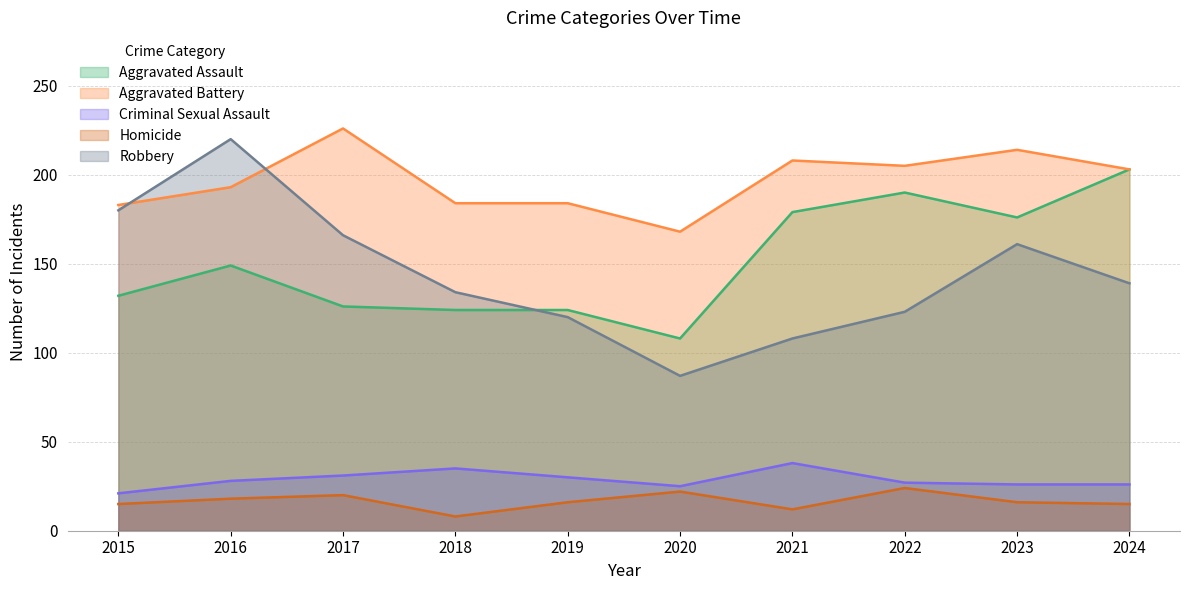

At which label does Robbery first exceed 139?

2015